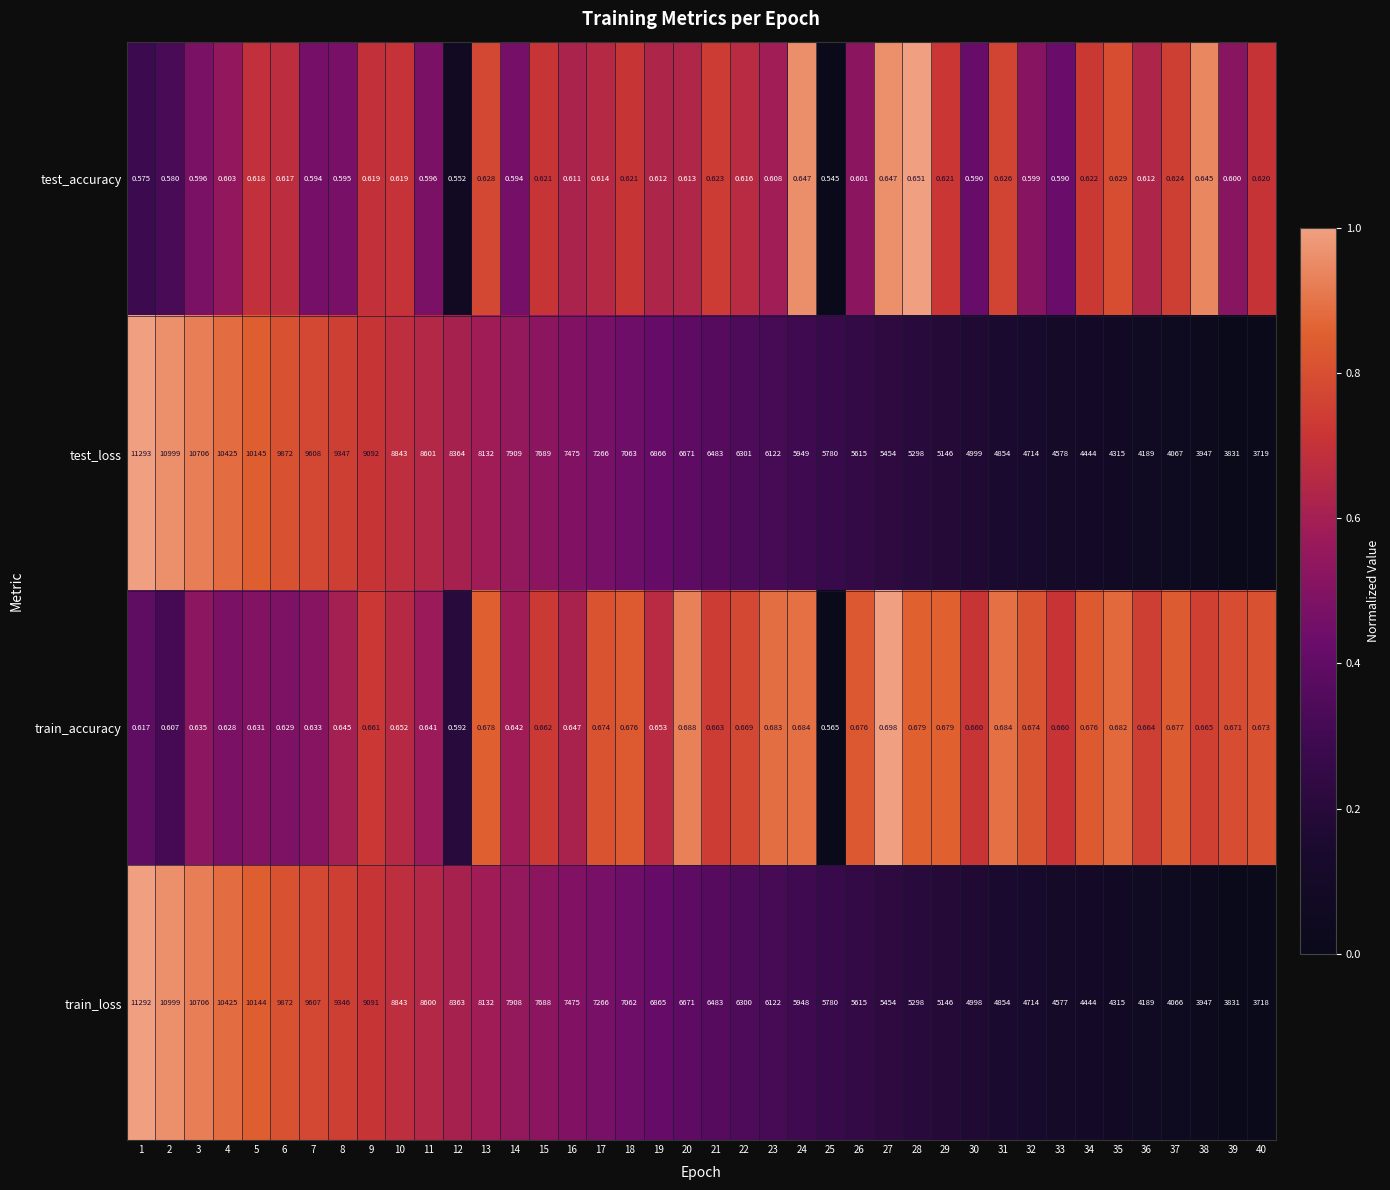

What is the total value across all series at 26?

11231.3